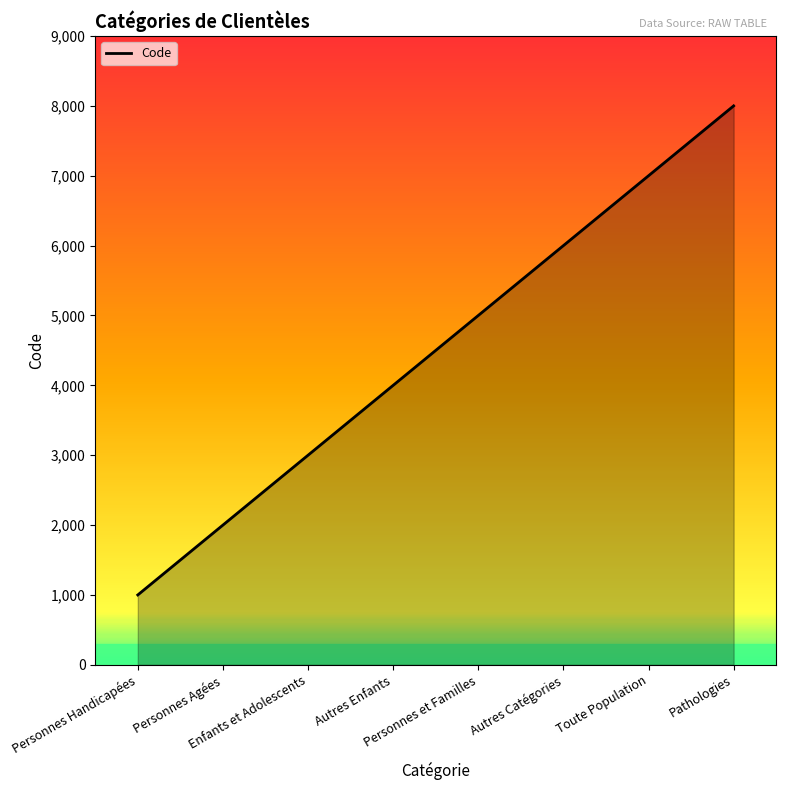

How many lines are shown in the chart?

1